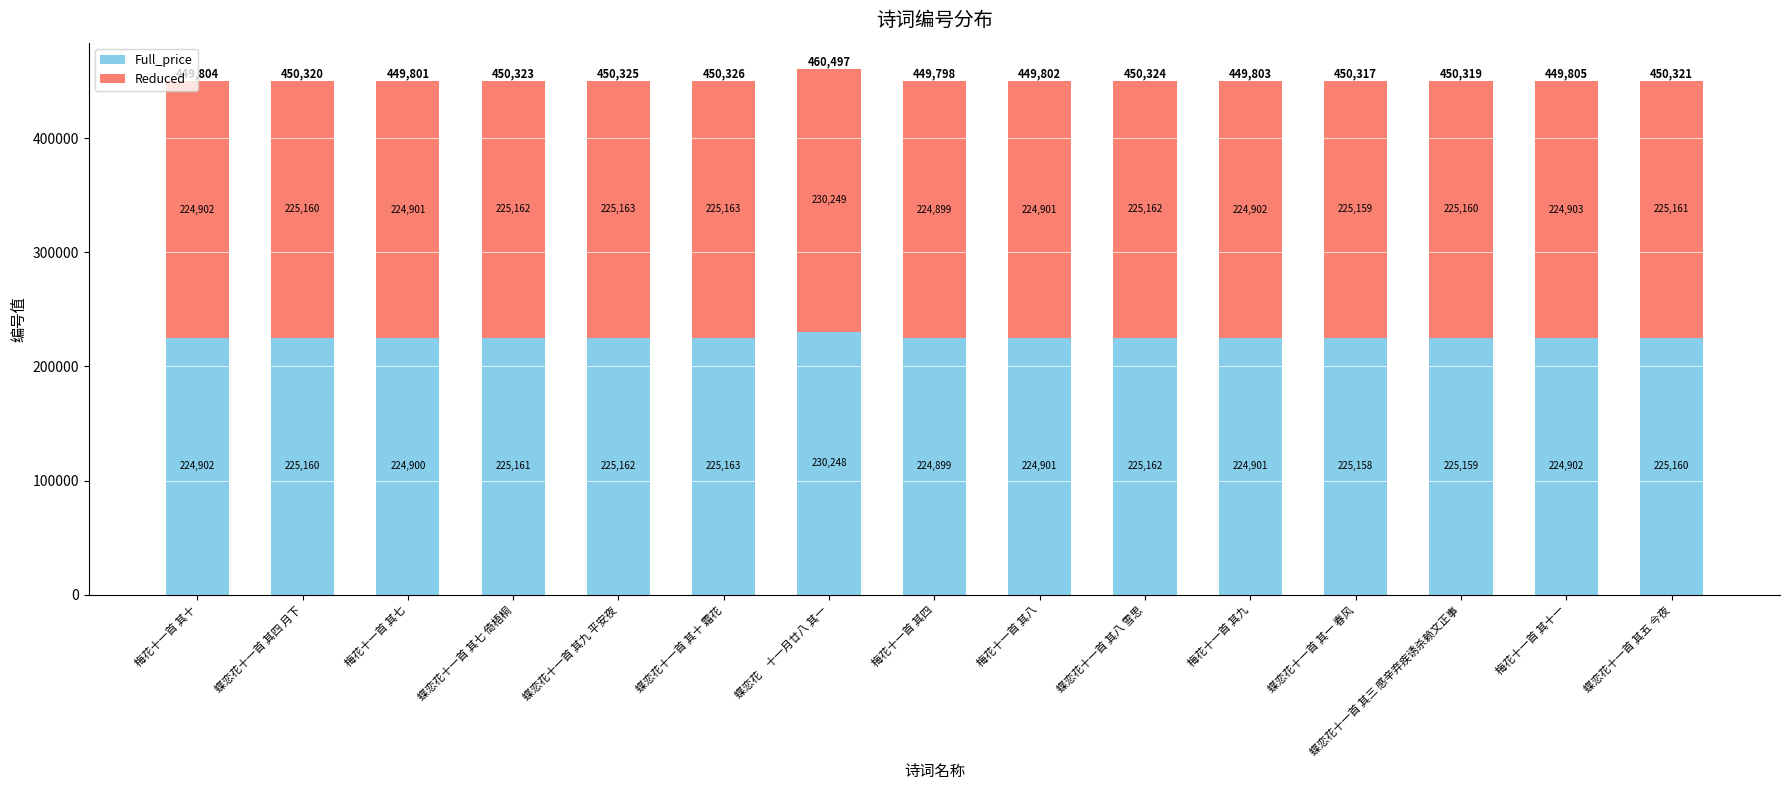

What is the total value across all series at 蝶恋花十一首 其三 感辛弃疾诱杀赖文正事?

450319